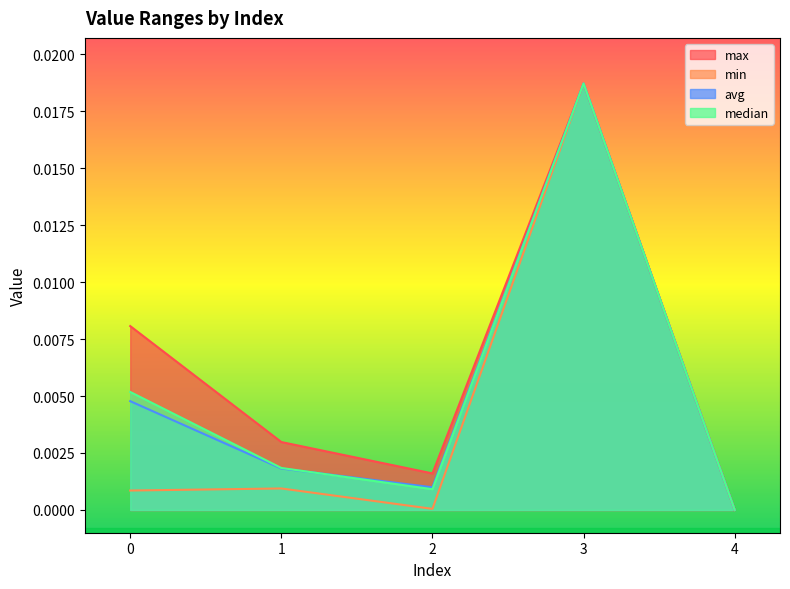

What are all the series names shown in the legend?

max, min, avg, median